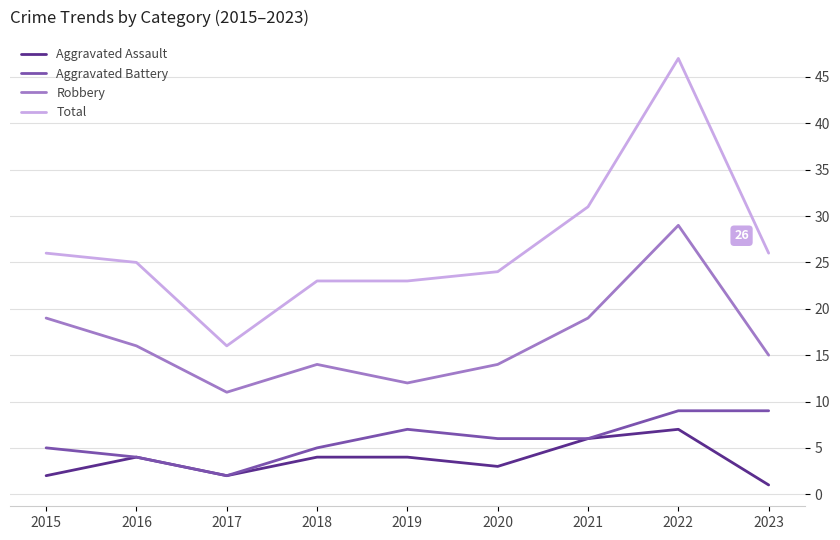

What is the maximum value shown in the chart?

47